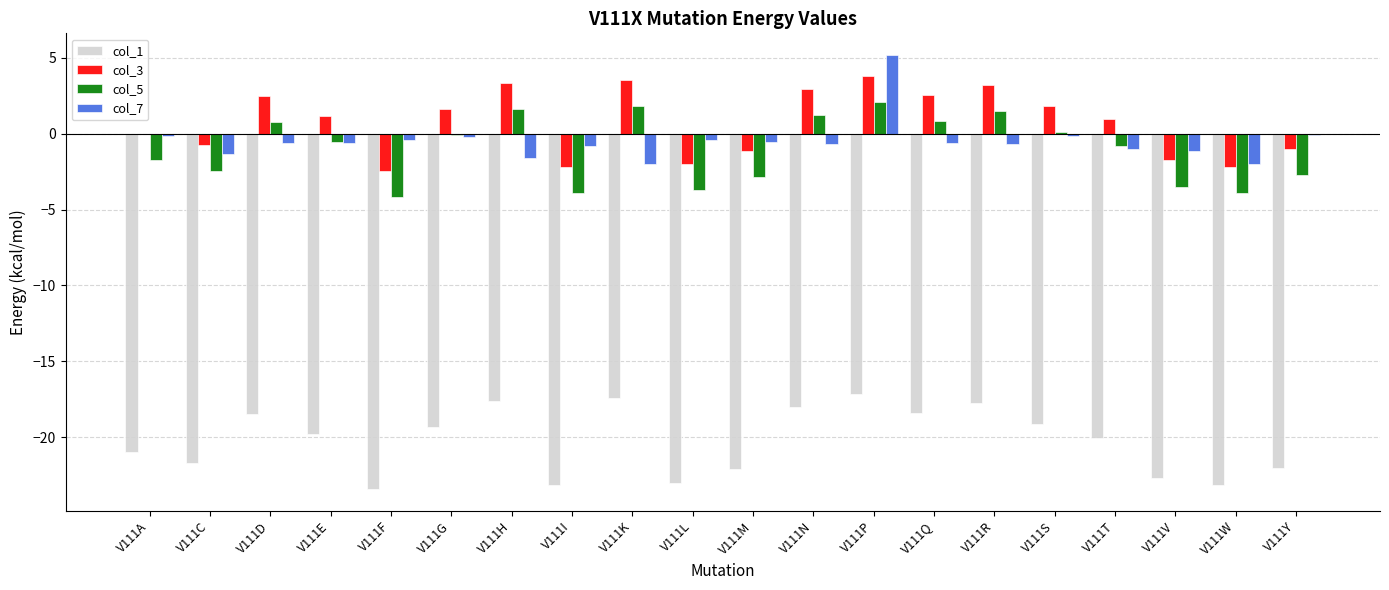

What is the sum of all col_1 values?

-405.3